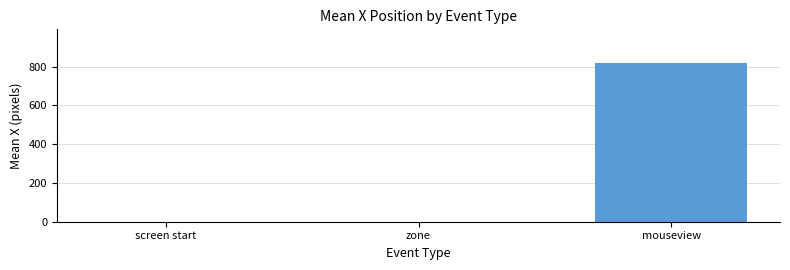

The value at screen start is -352. True or false?

False